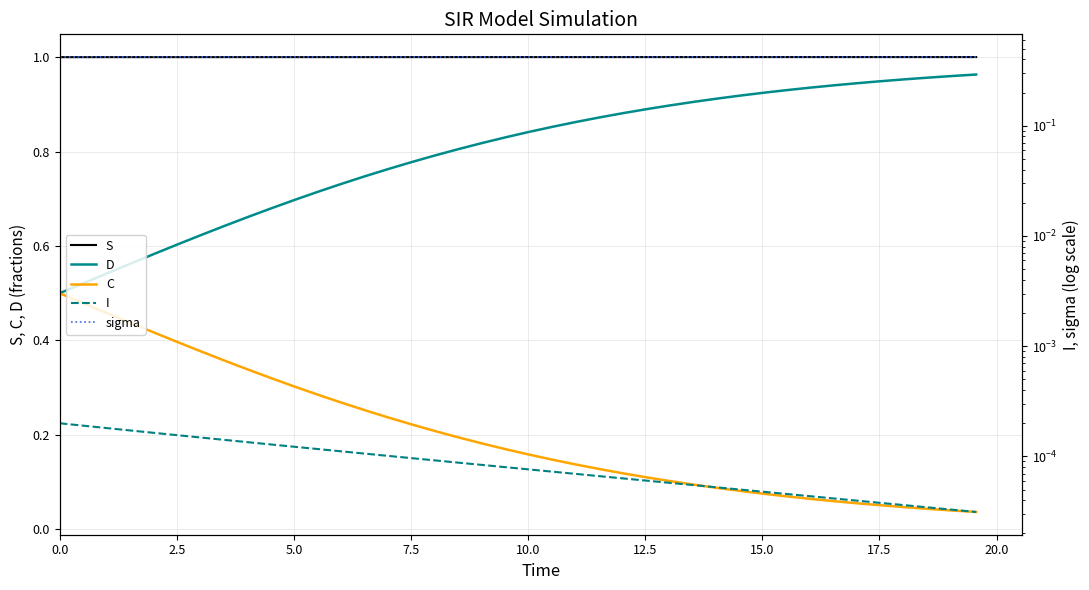

Reading left to right, transcribe all the data shown in this chart.

S: 1.0	1.0	1.0	1.0	1.0	1.0	1.0	1.0	1.0	1.0	1.0	1.0	1.0	1.0	1.0	1.0	1.0	1.0	1.0	1.0	1.0	1.0	1.0	1.0	1.0	1.0	1.0	1.0	1.0	1.0	1.0	1.0	1.0	1.0	1.0	1.0	1.0	1.0	1.0	1.0
D: 0.5	0.5	0.5	0.6	0.6	0.6	0.6	0.6	0.7	0.7	0.7	0.7	0.7	0.7	0.8	0.8	0.8	0.8	0.8	0.8	0.8	0.9	0.9	0.9	0.9	0.9	0.9	0.9	0.9	0.9	0.9	0.9	0.9	0.9	0.9	0.9	1.0	1.0	1.0	1.0
C: 0.5	0.5	0.5	0.4	0.4	0.4	0.4	0.4	0.3	0.3	0.3	0.3	0.3	0.3	0.2	0.2	0.2	0.2	0.2	0.2	0.2	0.1	0.1	0.1	0.1	0.1	0.1	0.1	0.1	0.1	0.1	0.1	0.1	0.1	0.1	0.1	0.0	0.0	0.0	0.0
I: 0.0	0.0	0.0	0.0	0.0	0.0	0.0	0.0	0.0	0.0	0.0	0.0	0.0	0.0	0.0	0.0	0.0	0.0	0.0	0.0	0.0	0.0	0.0	0.0	0.0	0.0	0.0	0.0	0.0	0.0	0.0	0.0	0.0	0.0	0.0	0.0	0.0	0.0	0.0	0.0
sigma: 0.4	0.4	0.4	0.4	0.4	0.4	0.4	0.4	0.4	0.4	0.4	0.4	0.4	0.4	0.4	0.4	0.4	0.4	0.4	0.4	0.4	0.4	0.4	0.4	0.4	0.4	0.4	0.4	0.4	0.4	0.4	0.4	0.4	0.4	0.4	0.4	0.4	0.4	0.4	0.4